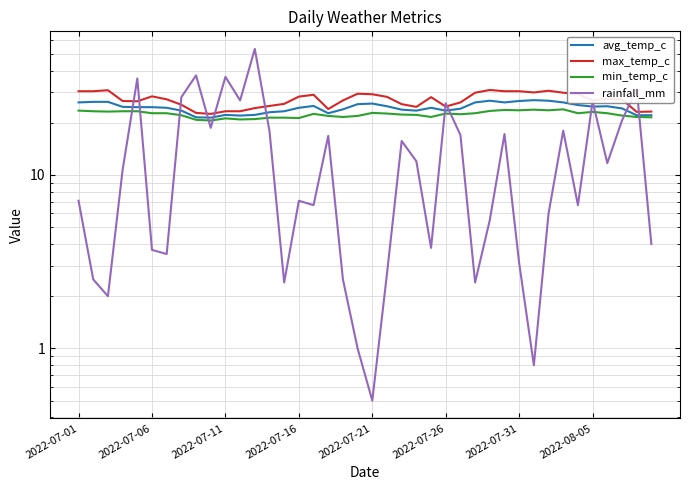

What is the difference between the max_temp_c values at 2022-07-31 and 15?

1.0